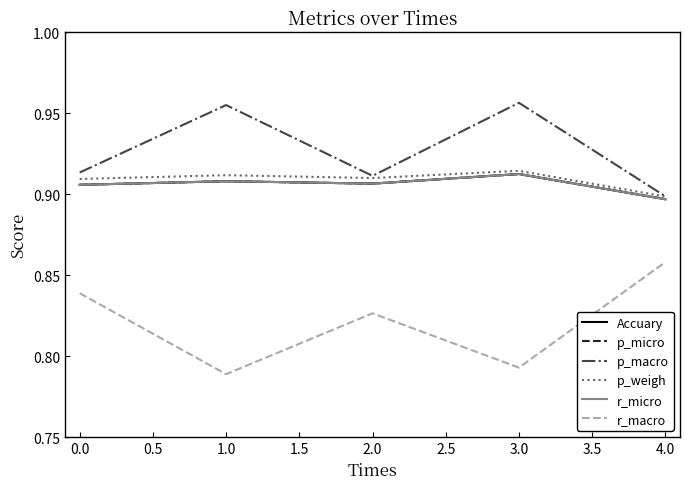

Does the chart display data point markers on the line(s)?

No